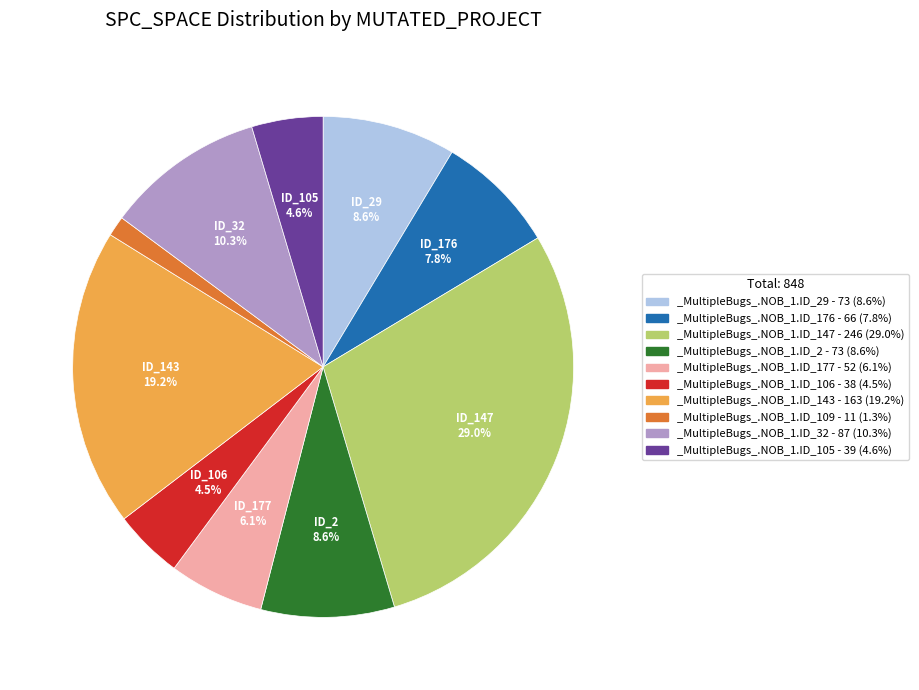

Is there any slice that represents more than half of the pie?

No